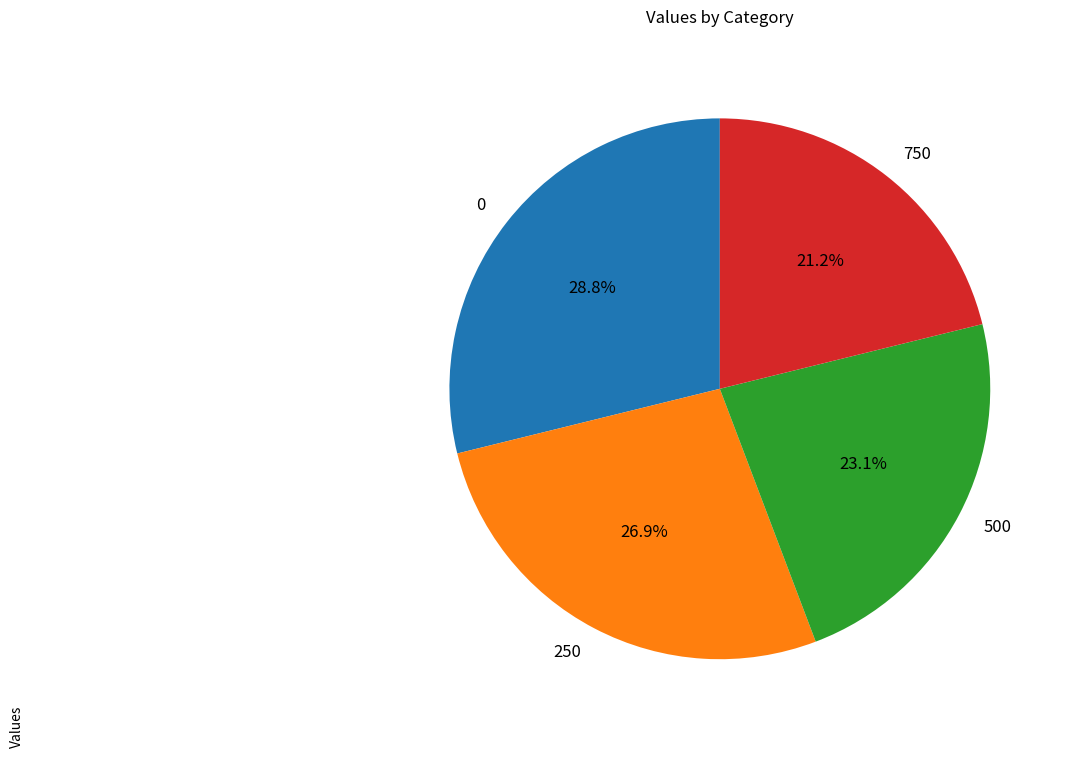

True or false: 750 accounts for 21% of the total.

True